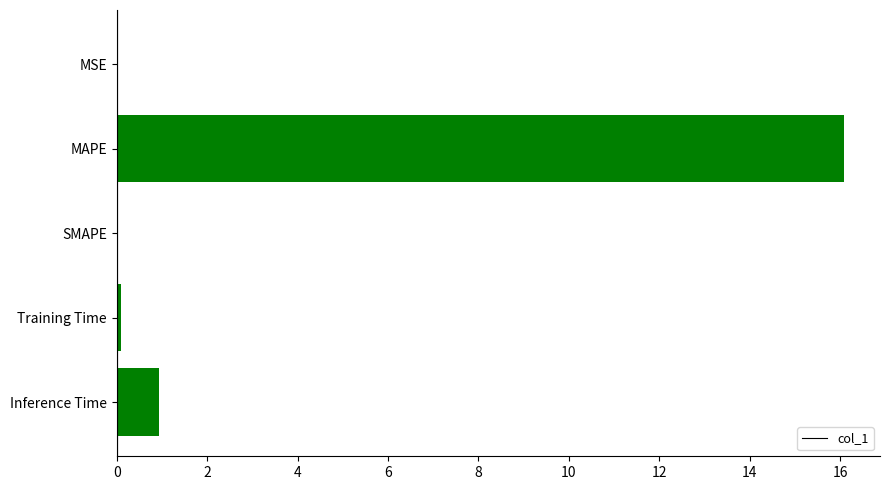

Which has a higher value, MAPE or Training Time?

MAPE